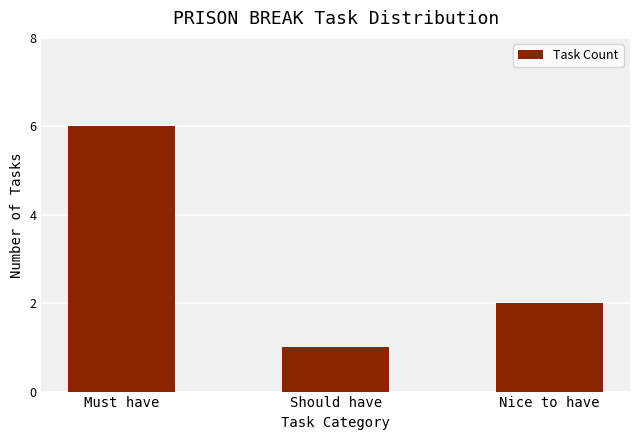

List the labels in order of value, smallest first.

Should have, Nice to have, Must have